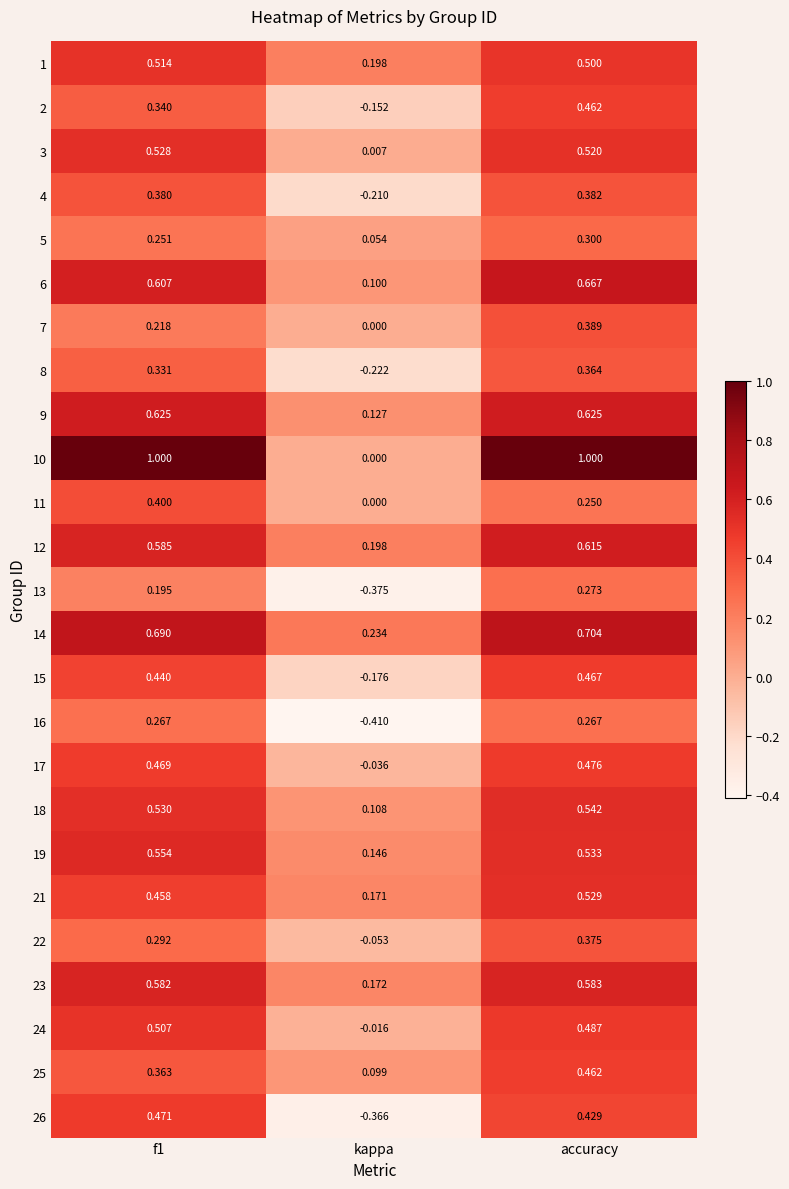

Where is 24 nearest to the value 0?

kappa